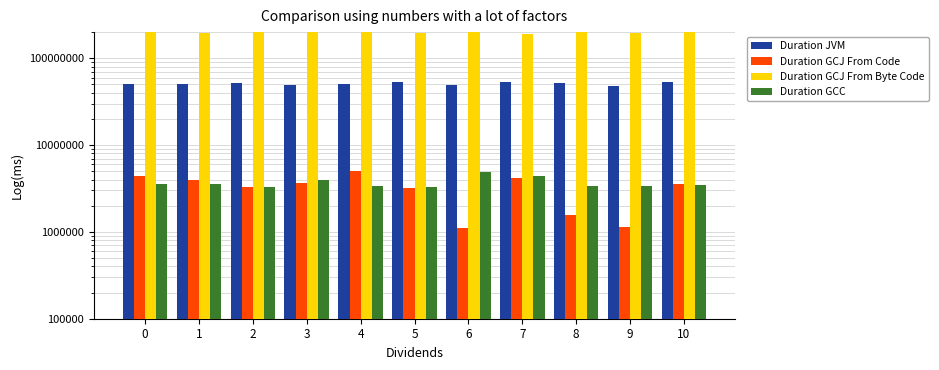

What are all the series names shown in the legend?

Duration JVM, Duration GCJ From Code, Duration GCJ From Byte Code, Duration GCC